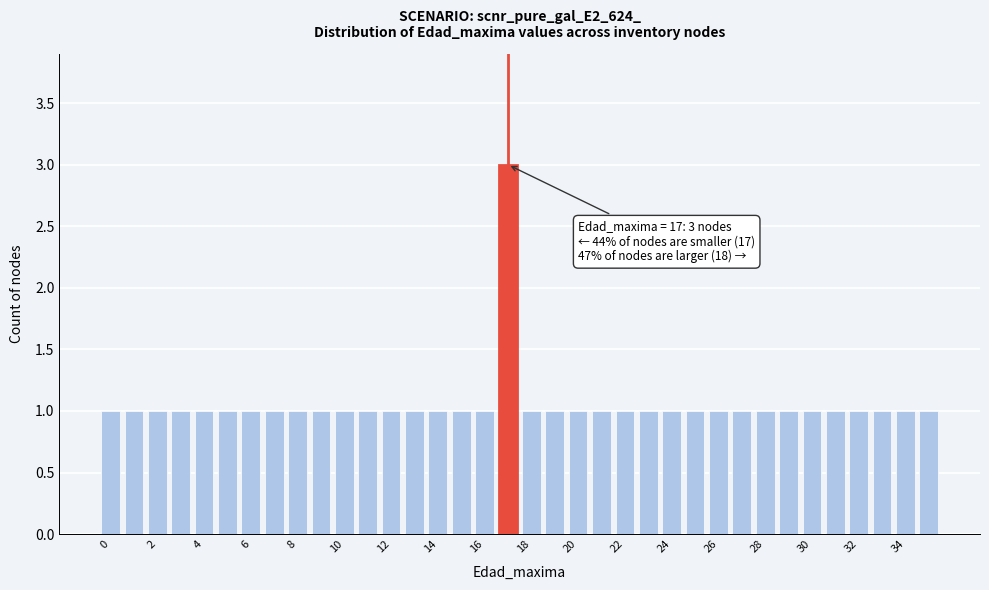

Over which range of the x-axis is the bar tallest?

16.5 to 17.5